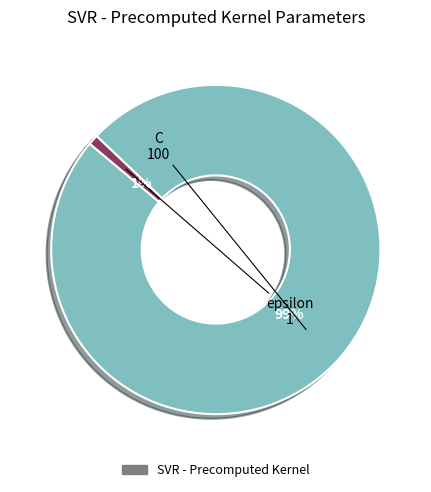

To the nearest percent, what is the average slice percentage?

50%